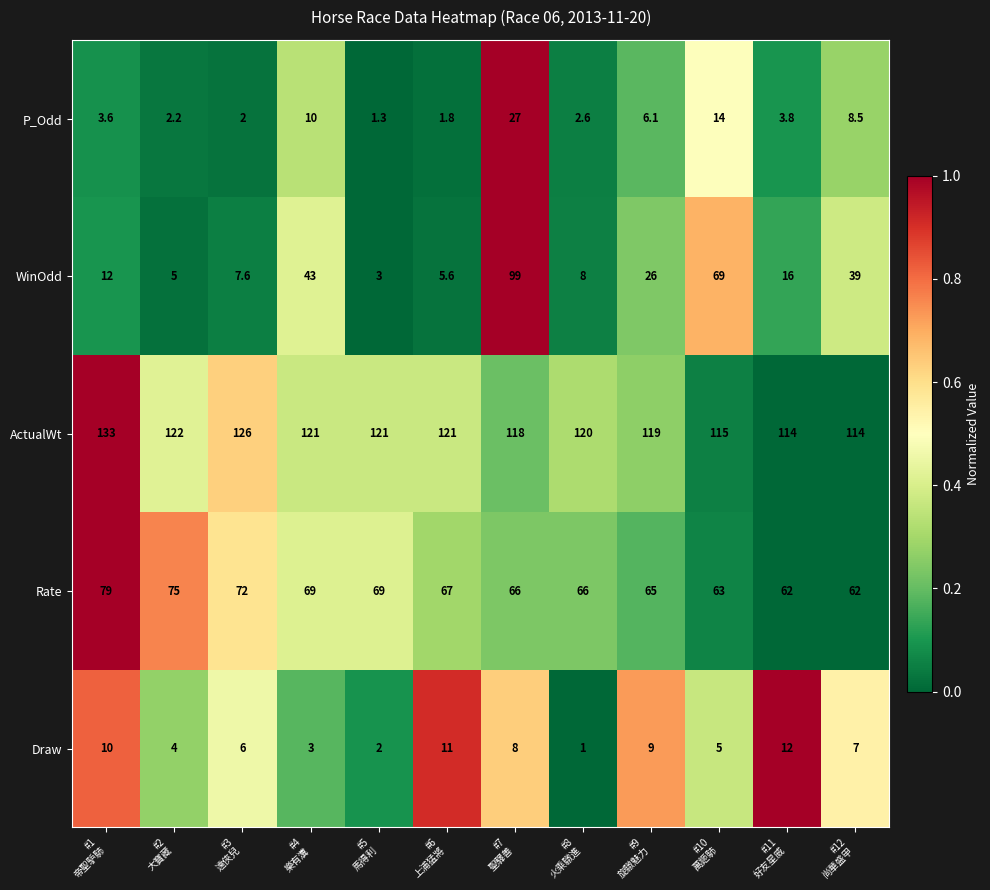

At how many categories does at least one series exceed 99?

12